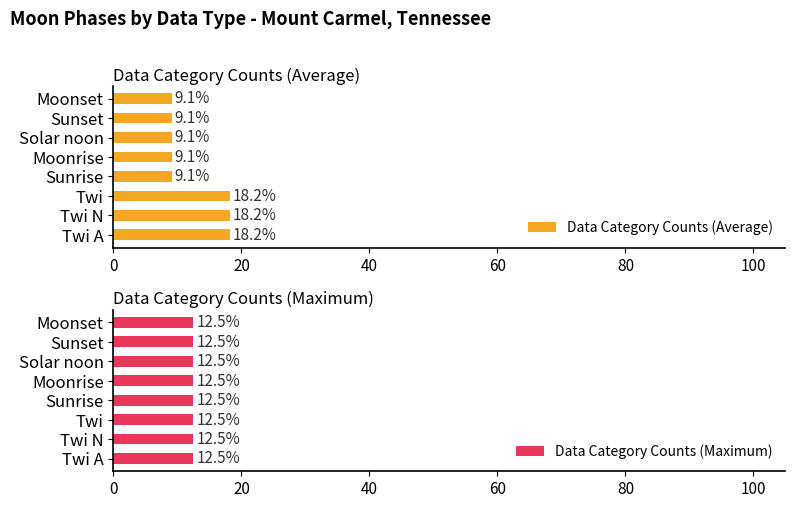

What value does the Data Category Counts (Average) series have at Sunrise?

9.1